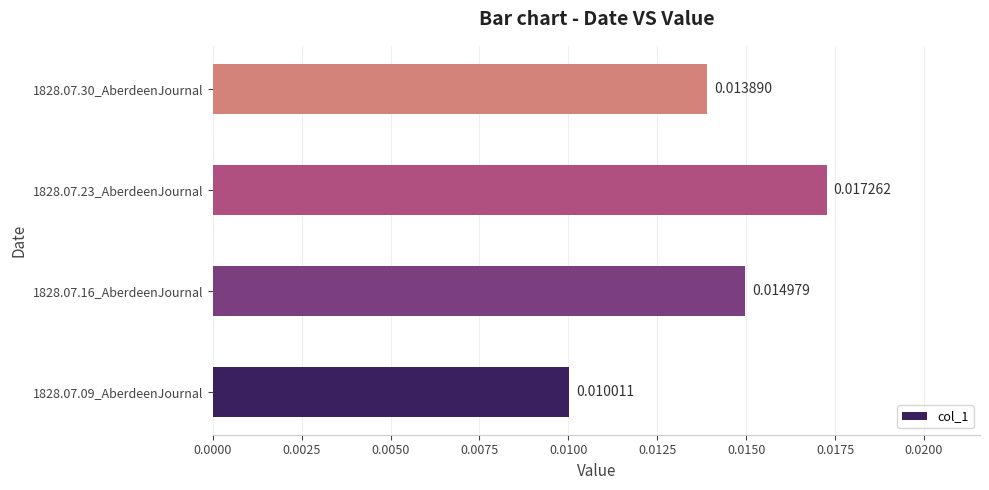

List the labels in order of value, largest first.

1828.07.23_AberdeenJournal, 1828.07.16_AberdeenJournal, 1828.07.30_AberdeenJournal, 1828.07.09_AberdeenJournal